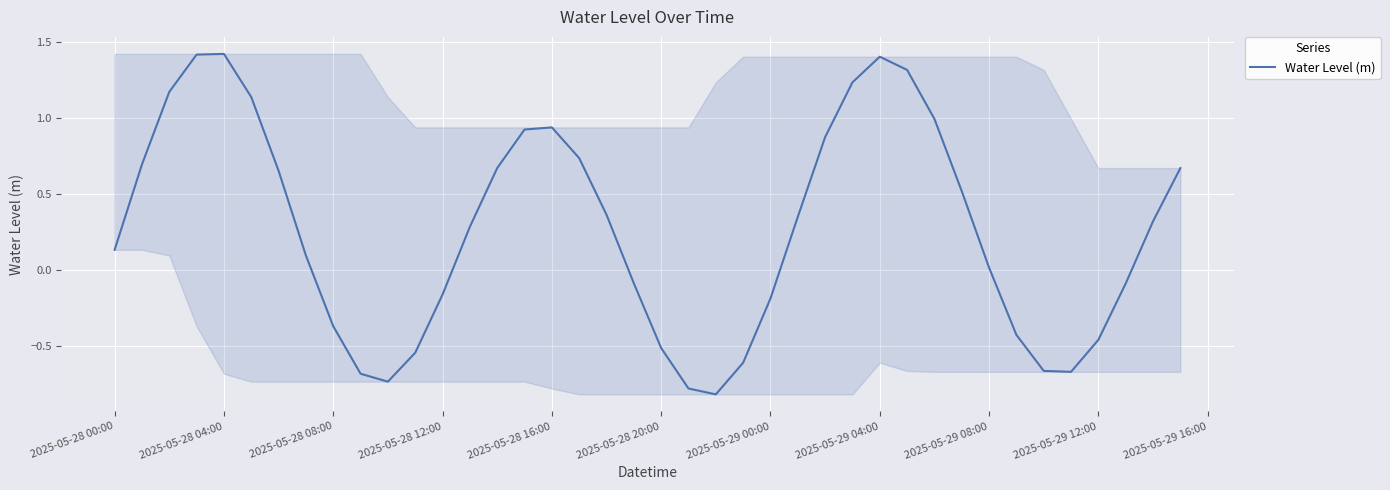

What is the minimum value shown in the chart?

-0.8